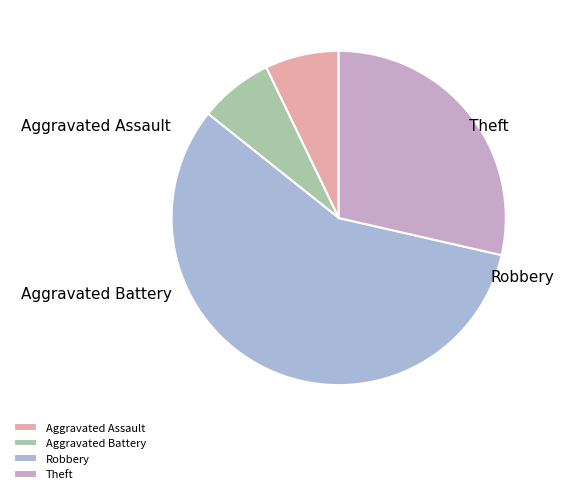

Do Robbery and Aggravated Battery together represent more than half of the pie?

Yes